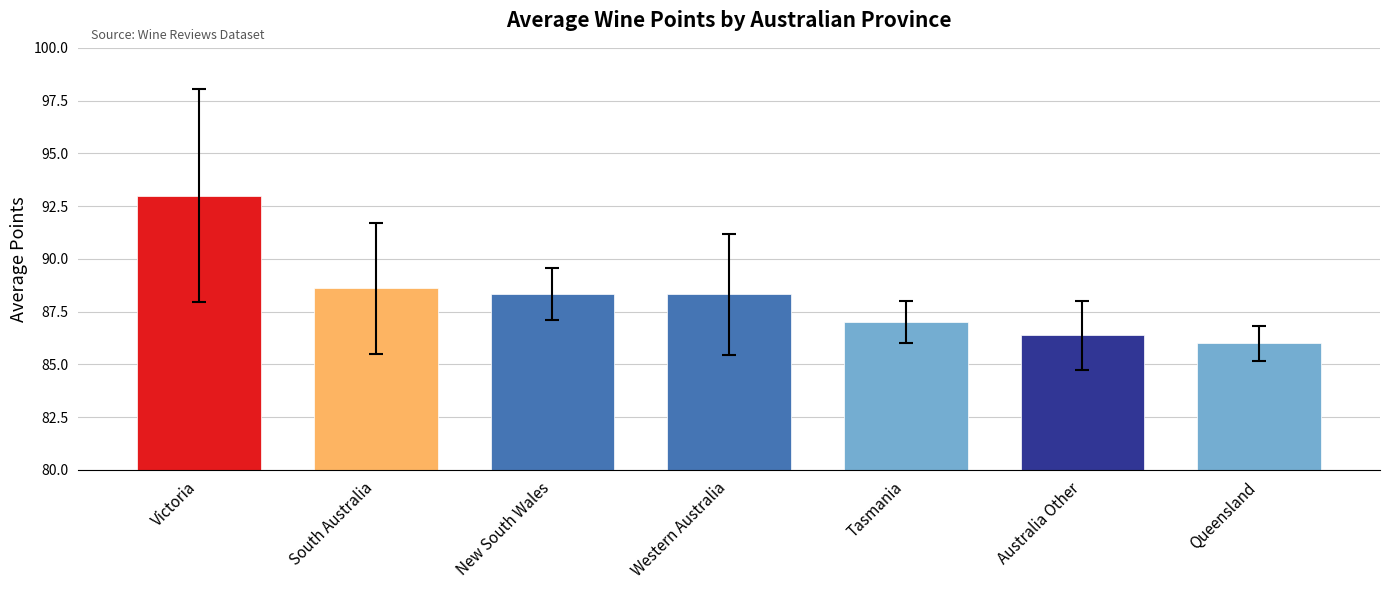

Reading right to left, transcribe all the data shown in this chart.

86.0	86.4	87.0	88.3	88.3	88.6	93.0